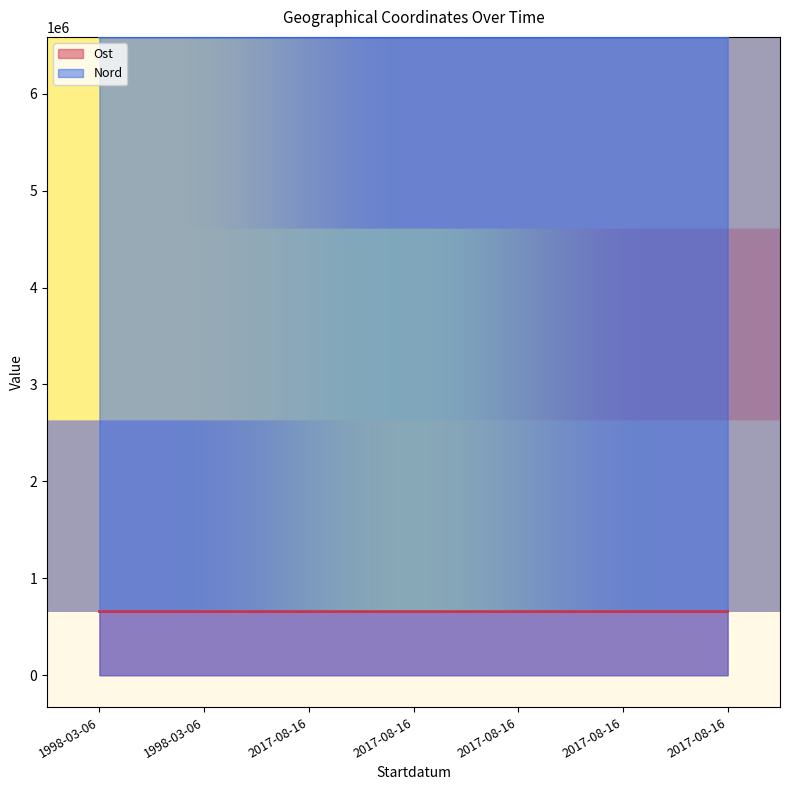

In Nord, how many points are lower than both neighbors (excluding endpoints)?

2